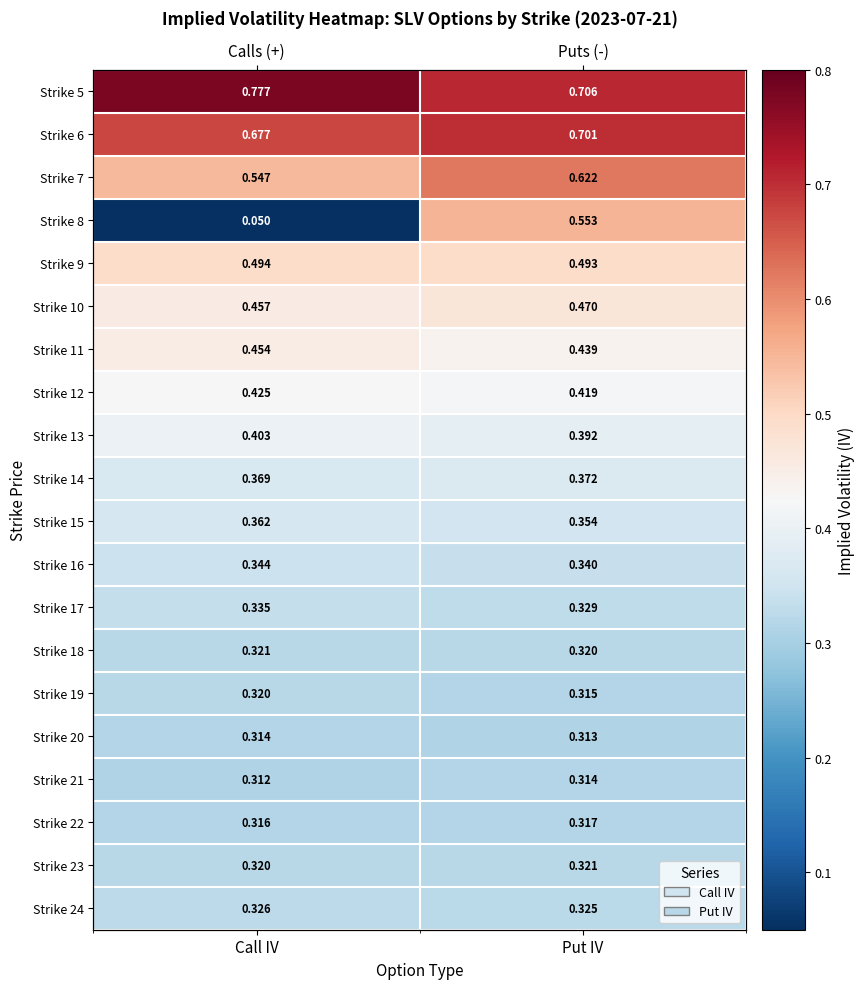

What is the minimum value for Strike 9?

0.5